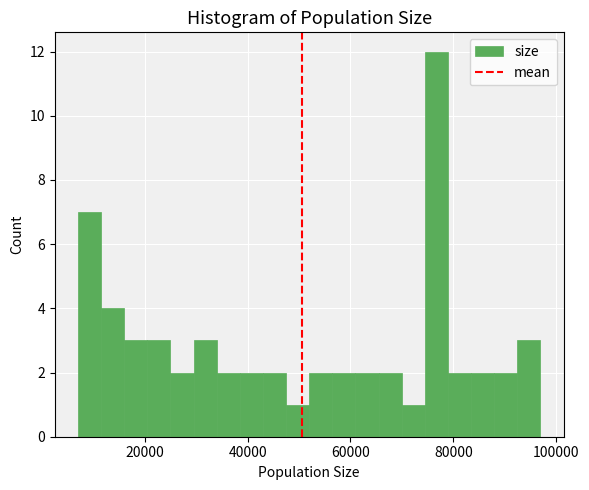

Read against the x-axis, roughly where is the centre of the tallest bar?

76000